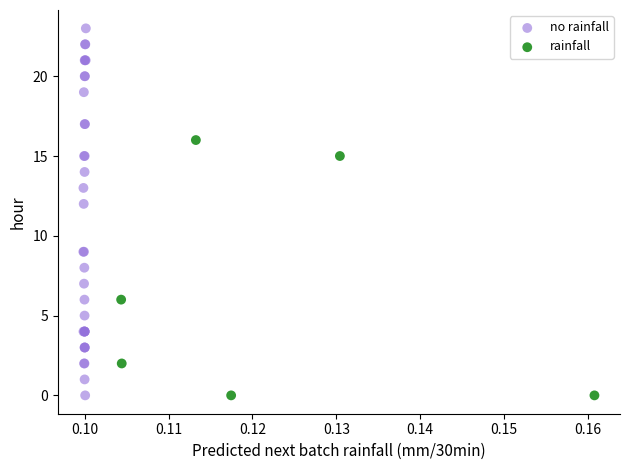

What are all the series names shown in the legend?

no rainfall, rainfall